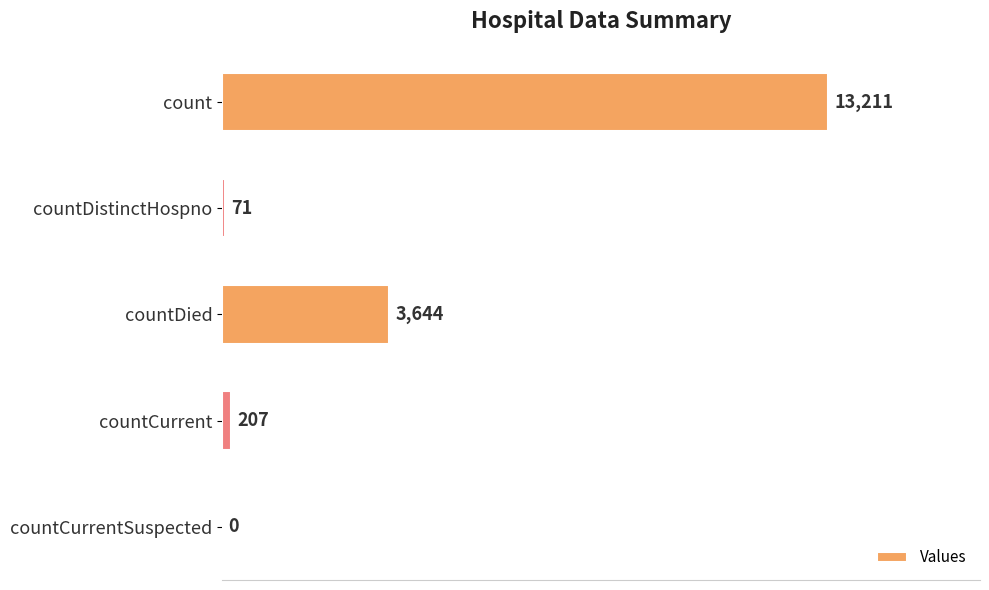

What is the sum of all values?

17133